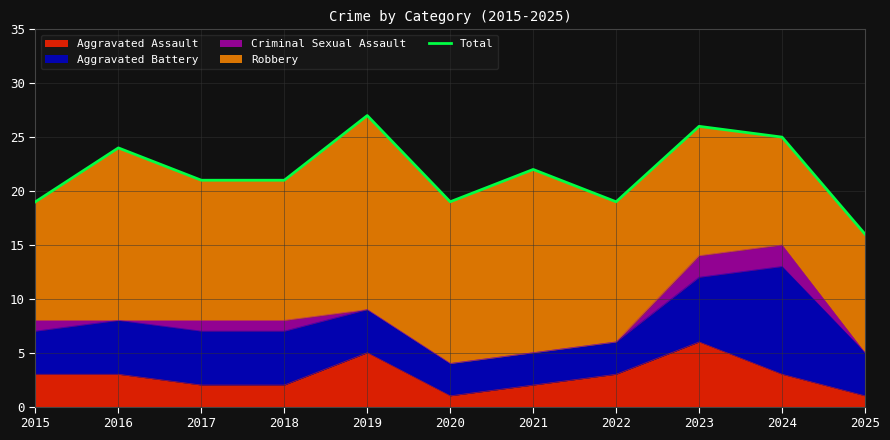

List the labels in order of value, largest first.

2019, 2023, 2024, 2016, 2021, 2017, 2018, 2015, 2020, 2022, 2025